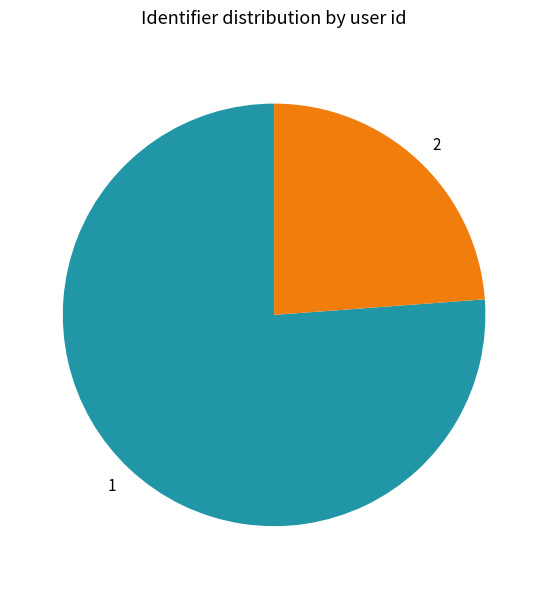

What is the smallest slice in the pie chart?

2